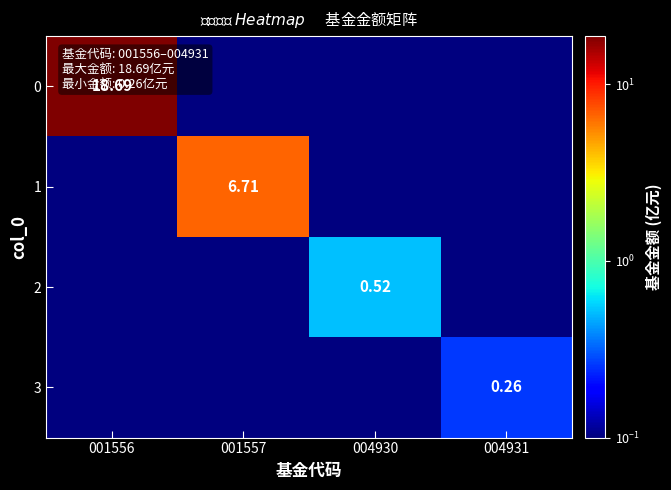

What is the highest value of the 2 series?

0.5